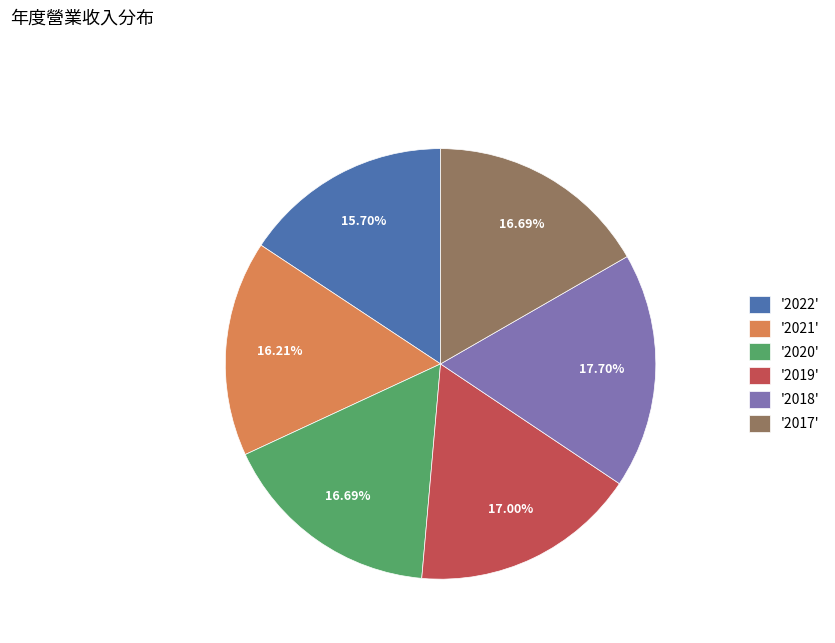

How many slices are in this pie chart?

6